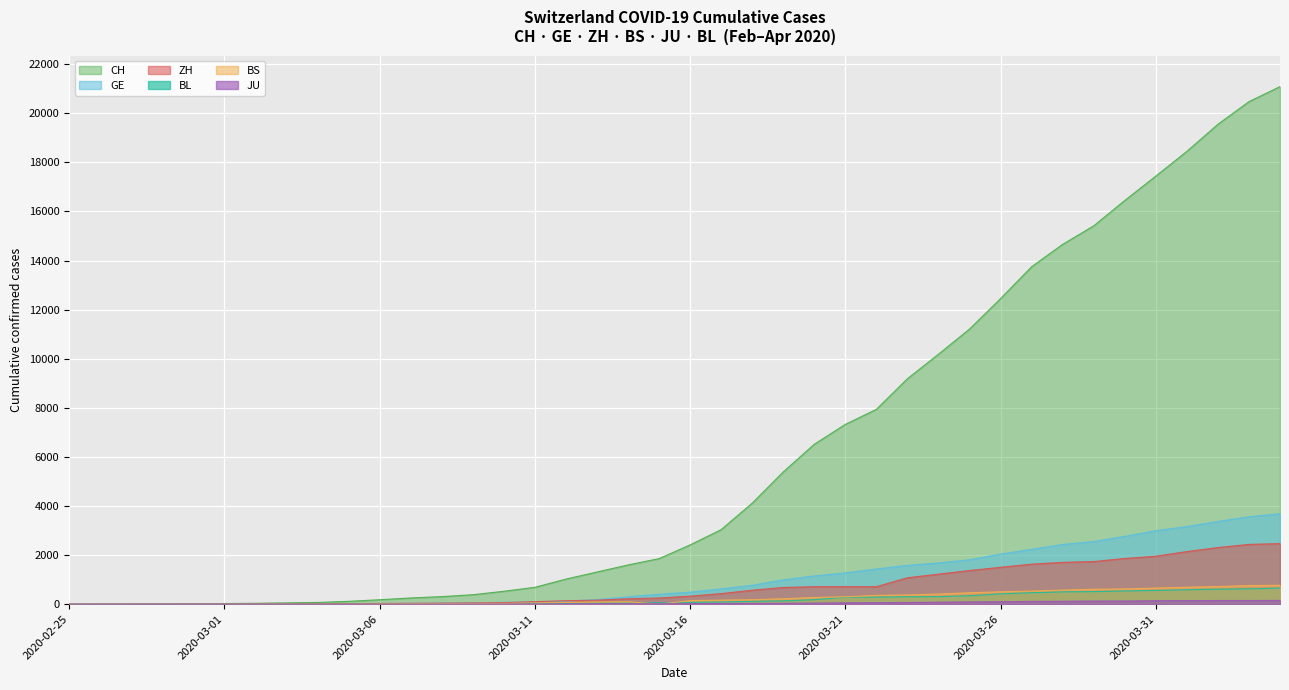

At how many categories does at least one series exceed 8181?

13